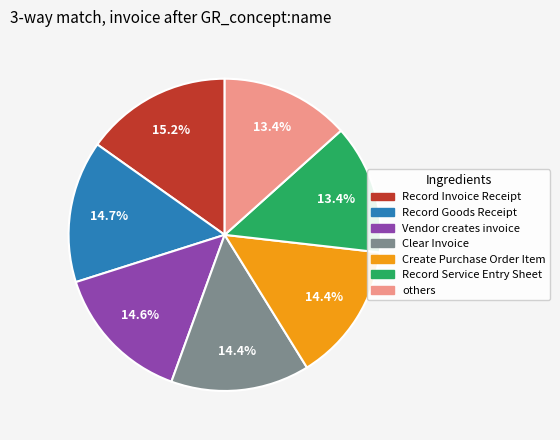

How many slices are in this pie chart?

7